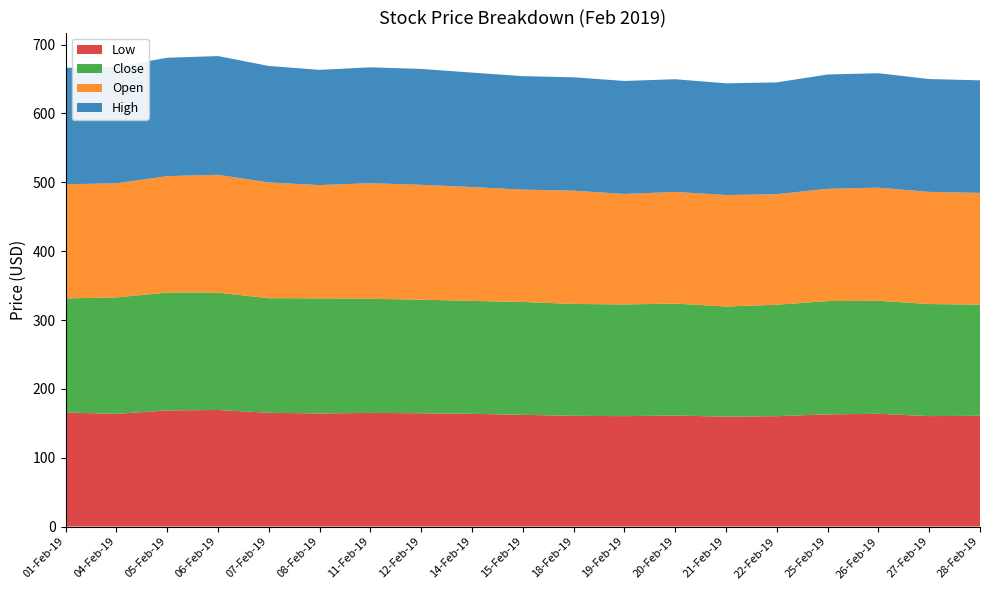

Reading left to right, what are all the values shown in this chart?

Open: 165.8	165.7	169.2	171.2	168.2	164.5	167.9	166.9	165.4	163.2	164.5	160.5	162.2	161.9	160.6	163.1	164.3	162.9	162.4
High: 169.1	169.3	172.0	172.5	169.2	167.4	168.3	168.3	166.2	164.9	164.7	164.2	163.7	162.2	162.4	166.1	166.2	163.9	163.5
Close: 165.7	169.2	171.2	170.5	166.4	167.3	165.8	165.0	164.1	163.9	162.5	162.3	162.6	160.0	161.9	164.6	164.1	162.8	161.4
Low: 165.7	163.6	168.7	169.3	165.2	164.2	165.1	164.5	163.7	162.2	160.9	160.3	161.2	159.6	160.3	162.9	163.8	160.4	160.9